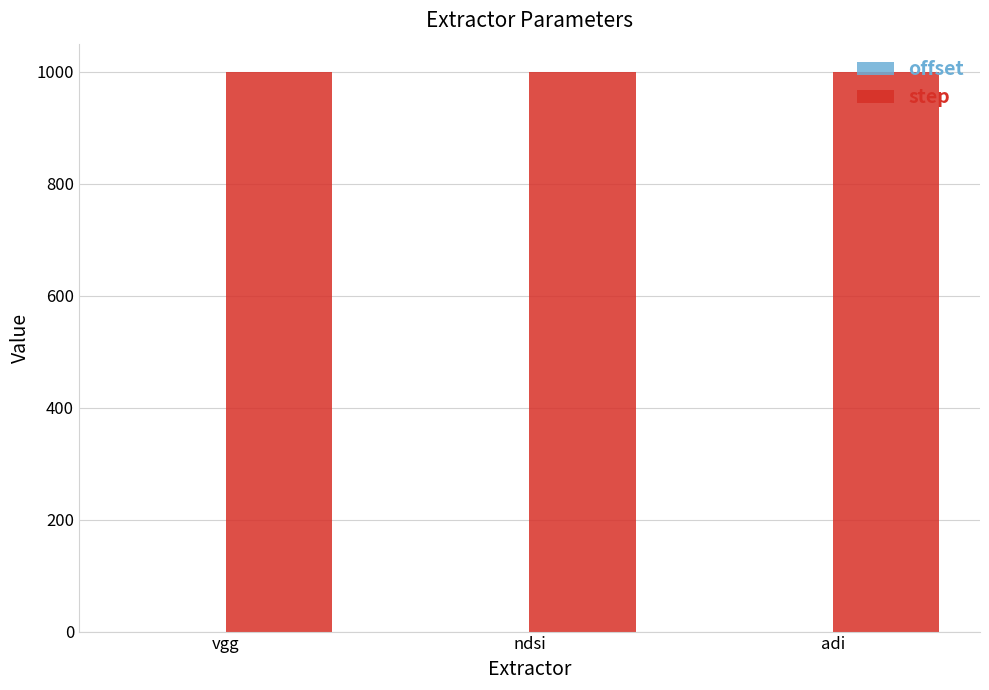

What value does the step series have at adi?

1000